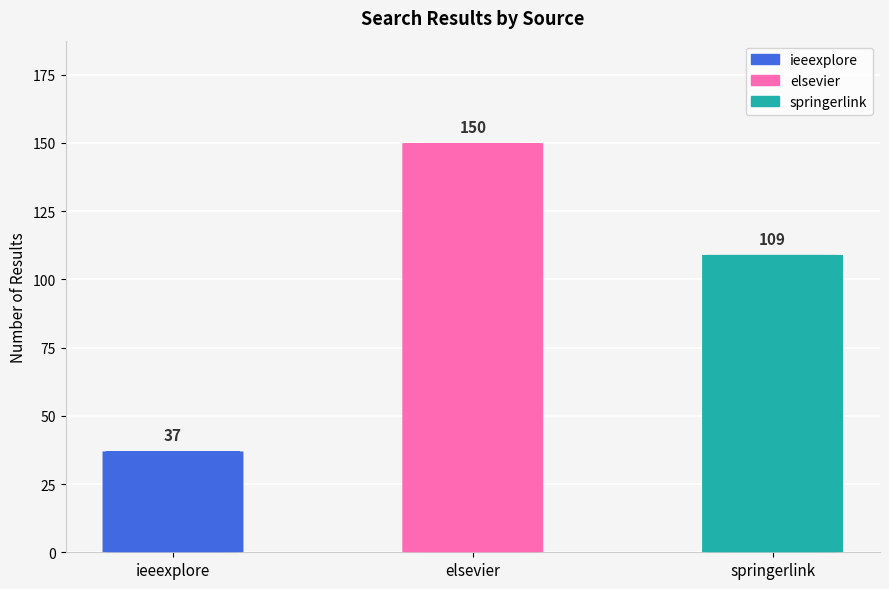

What is the label of the 3rd bar from the right?

ieeexplore